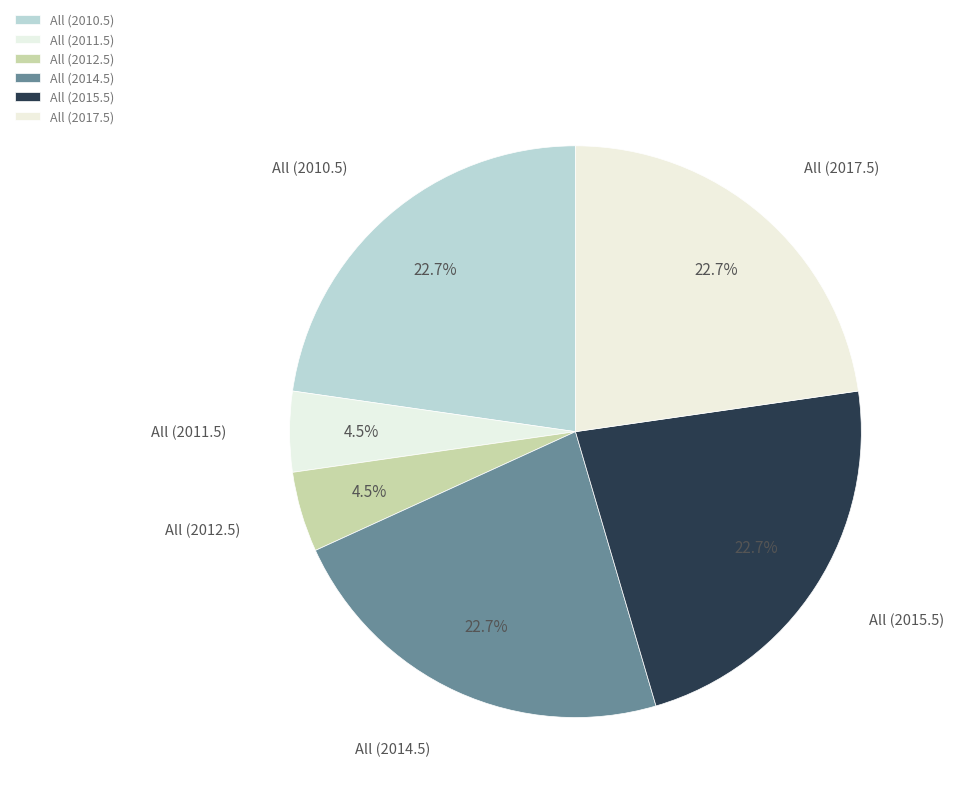

Does All (2012.5) represent more than half of the total?

No